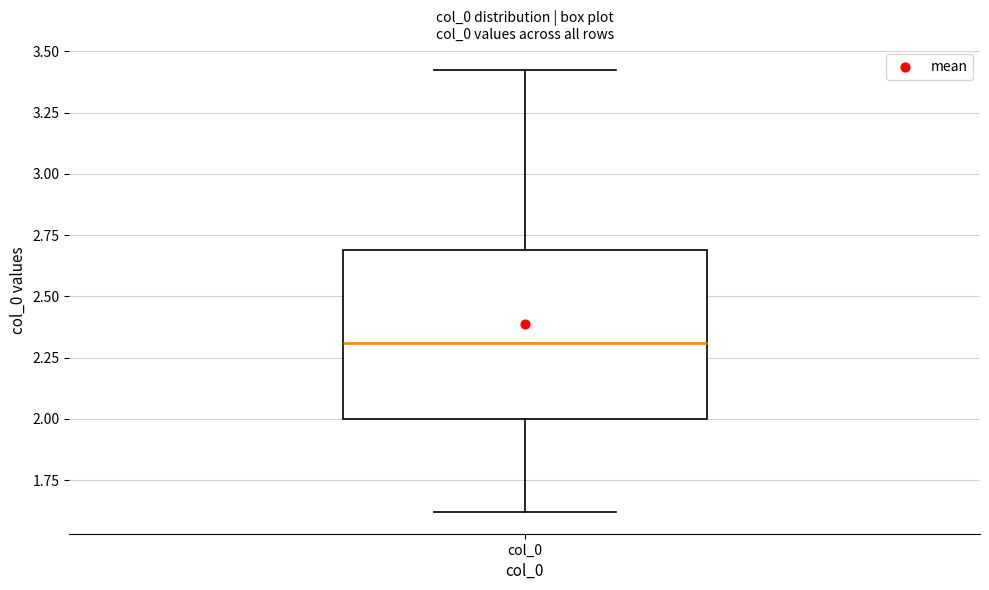

Read this box plot against the y-axis: the position of the median line, the range covered by the box, and the ends of both whiskers. The values are not printed on the chart, so give them approximately, as read against the axis.

median 2.30, box 2.00 to 2.70, whiskers 1.60 to 3.45